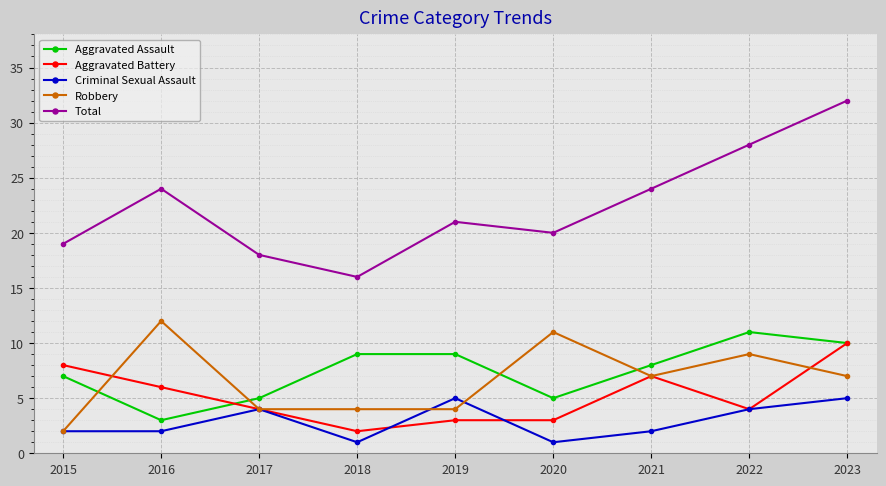

Which series changed the most between 2017 and 2021?

Total